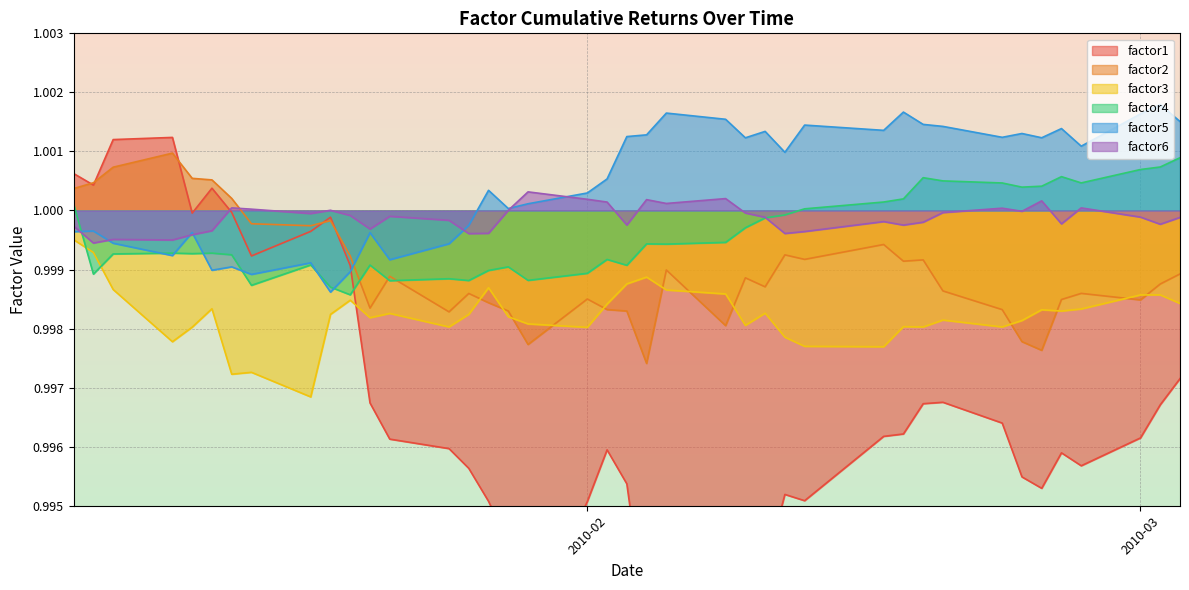

What is the average value of the factor5 series?

1.0